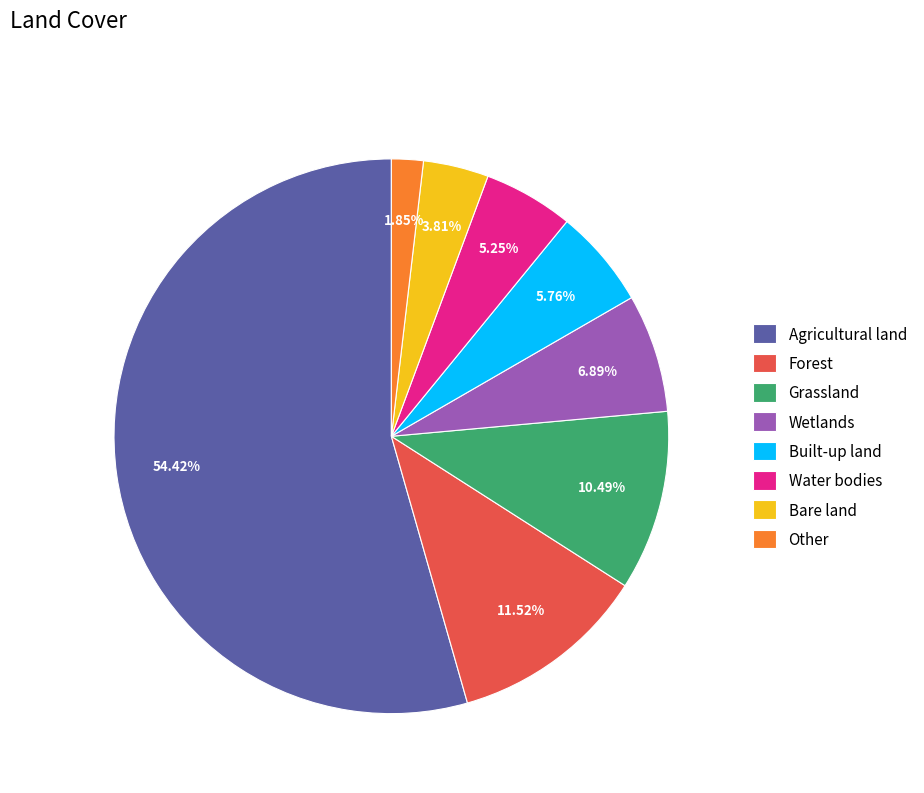

What is the total percentage of Other and Grassland?

12.3%